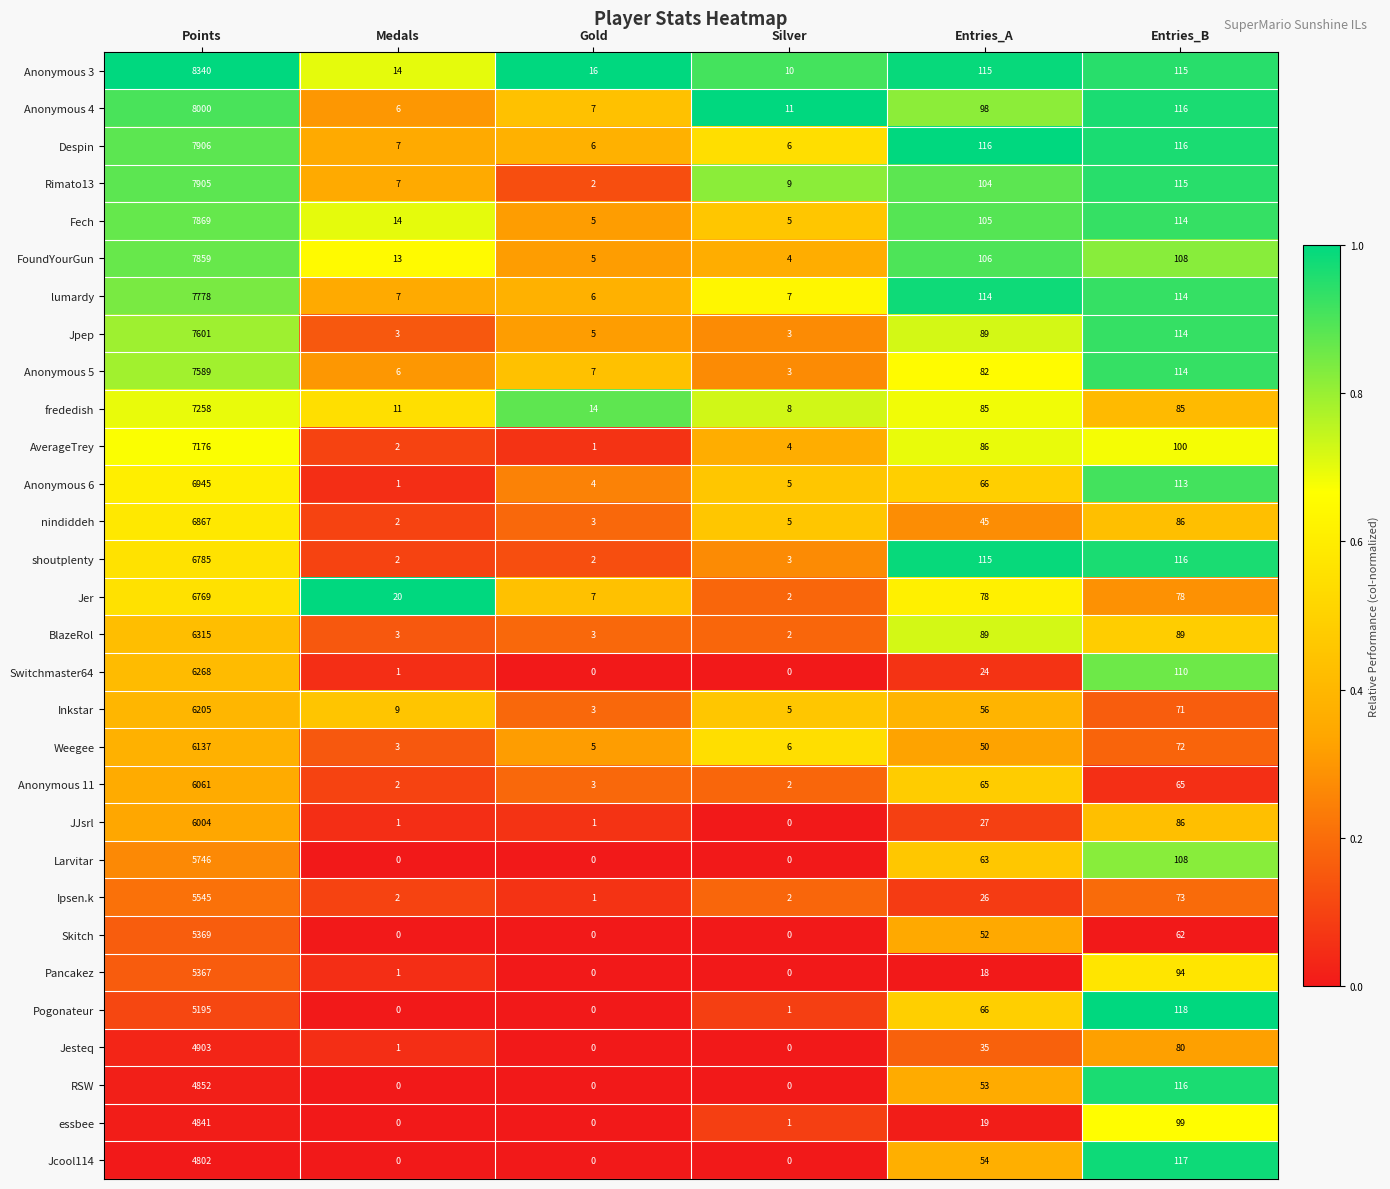

List the series in order of their peak value, lowest first.

Jcool114, essbee, RSW, Jesteq, Pogonateur, Pancakez, Skitch, Ipsen.k, Larvitar, JJsrl, Anonymous 11, Weegee, Inkstar, Switchmaster64, BlazeRol, Jer, shoutplenty, nindiddeh, Anonymous 6, AverageTrey, frededish, Anonymous 5, Jpep, lumardy, FoundYourGun, Fech, Rimato13, Despin, Anonymous 4, Anonymous 3